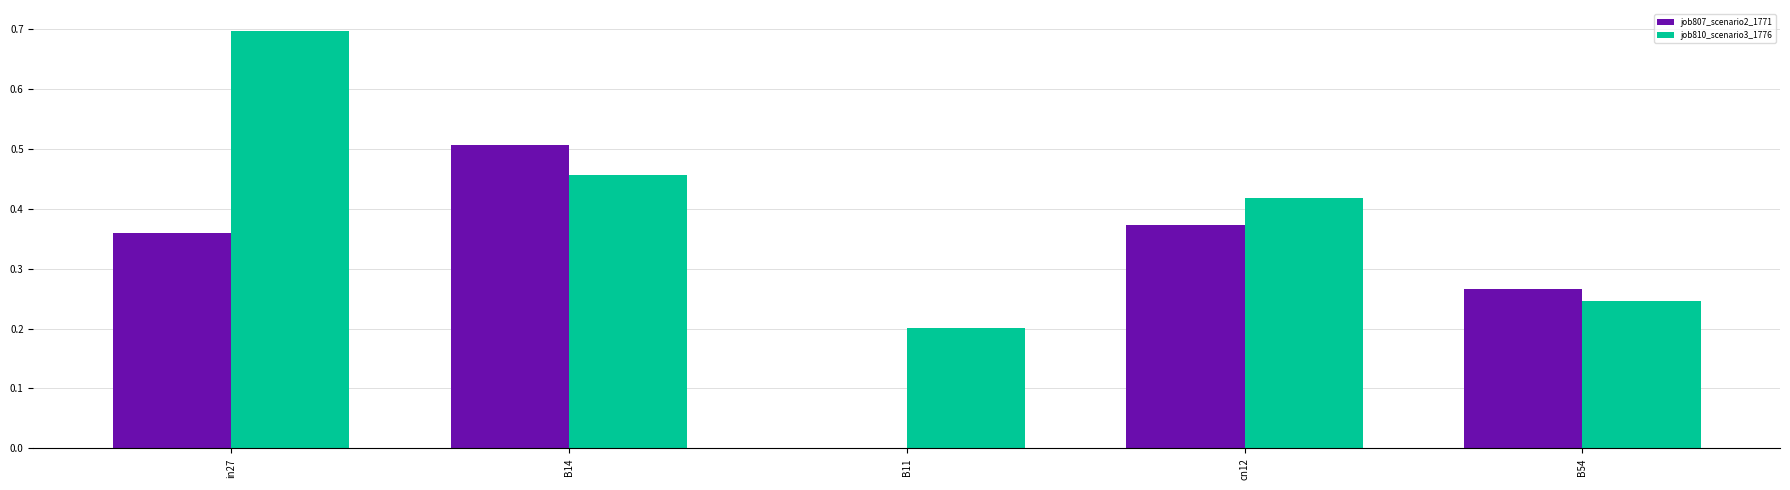

Where is job807_scenario2_1771 nearest to the value 0?

B11